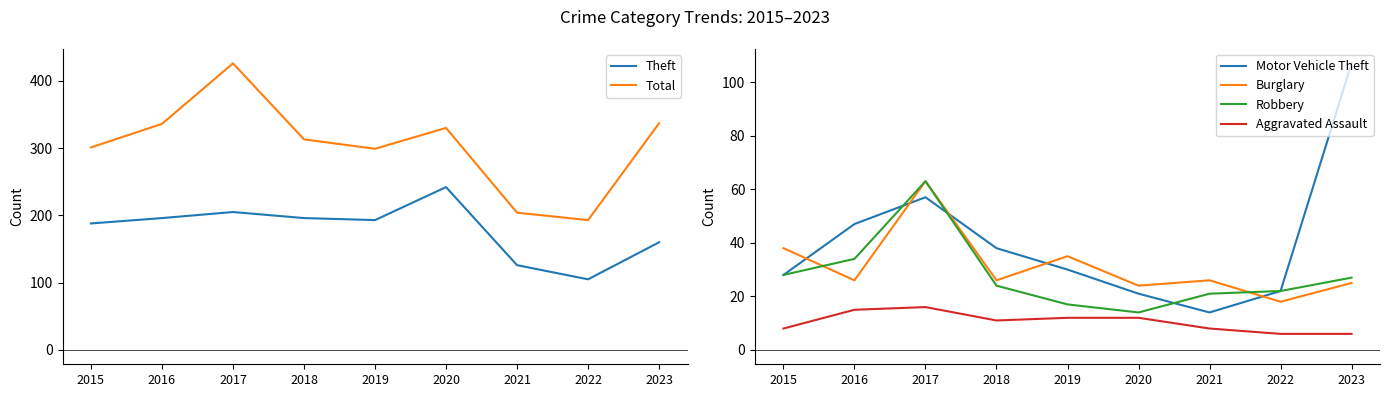

Reading left to right, transcribe all the data shown in this chart.

Theft: 2015=188	2016=196	2017=205	2018=196	2019=193	2020=242	2021=126	2022=105	2023=160
Total: 2015=301	2016=336	2017=426	2018=313	2019=299	2020=330	2021=204	2022=193	2023=337
Motor Vehicle Theft: 2015=28	2016=47	2017=57	2018=38	2019=30	2020=21	2021=14	2022=22	2023=107
Burglary: 2015=38	2016=26	2017=63	2018=26	2019=35	2020=24	2021=26	2022=18	2023=25
Robbery: 2015=28	2016=34	2017=63	2018=24	2019=17	2020=14	2021=21	2022=22	2023=27
Aggravated Assault: 2015=8	2016=15	2017=16	2018=11	2019=12	2020=12	2021=8	2022=6	2023=6